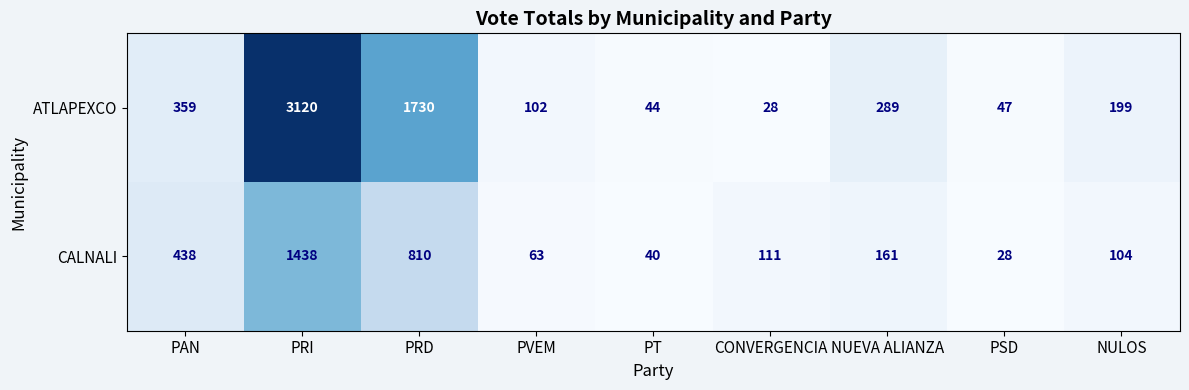

Which series has the widest spread of values?

ATLAPEXCO